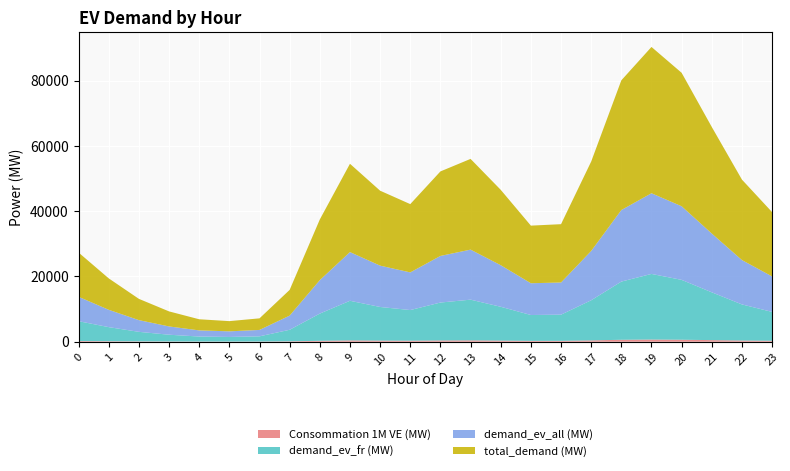

Reading right to left, list all the values displayed in this chart.

Consommation 1M VE (MW): 290.0	362.7	480.5	601.8	659.6	584.9	403.1	263.0	259.7	339.9	409.1	381.1	307.9	337.9	398.2	273.5	115.9	52.3	46.0	50.2	67.8	95.8	141.7	199.5
demand_ev_fr (MW): 8845.1	11063.6	14655.7	18354.1	20118.1	17839.6	12294.9	8021.1	7922.1	10366.2	12477.5	11622.1	9390.5	10306.9	12144.6	8342.2	3536.1	1593.7	1403.5	1530.5	2068.0	2923.3	4322.0	6085.0
demand_ev_all (MW): 10875.1	13602.8	18019.3	22566.6	24735.4	21933.9	15116.6	9862.0	9740.3	12745.3	15341.2	14289.5	11545.7	12672.4	14931.9	10256.8	4347.7	1959.5	1725.6	1881.8	2542.6	3594.3	5313.9	7481.6
total_demand (MW): 19720.2	24666.4	32675.0	40920.7	44853.5	39773.5	27411.5	17883.1	17662.5	23111.5	27818.8	25911.5	20936.2	22979.3	27076.6	18598.9	7883.8	3553.2	3129.1	3412.3	4610.6	6517.6	9635.8	13566.6